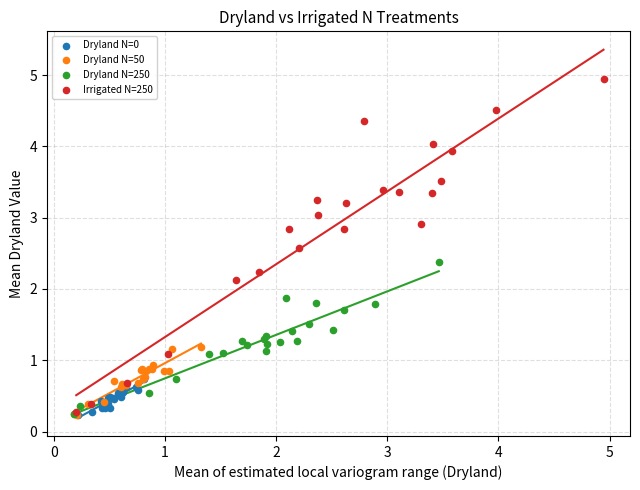

Which series has the widest spread of Y values?

Irrigated N=250